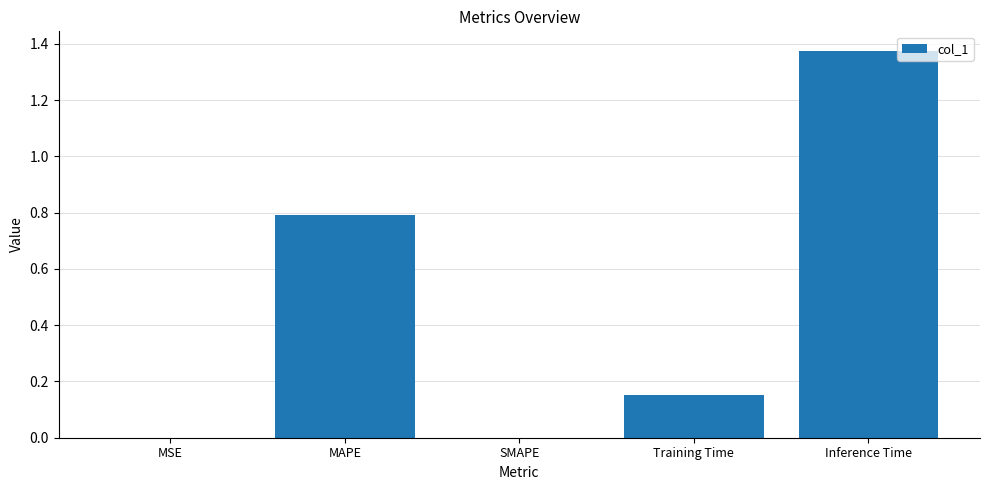

What is the change in value from MAPE to Inference Time?

+0.6